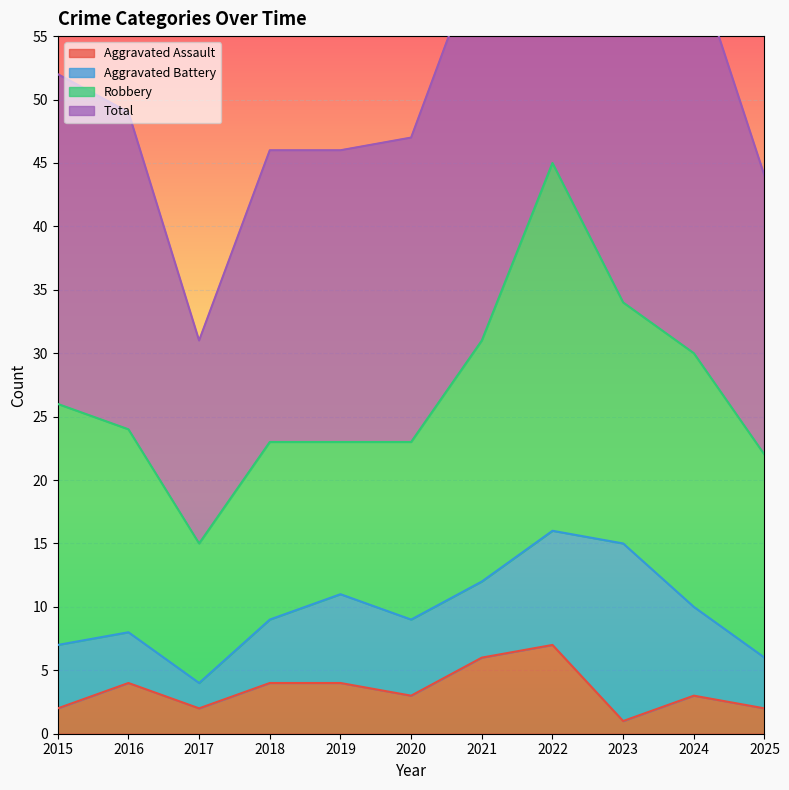

Between 2022 and 2017, which is larger?

2022